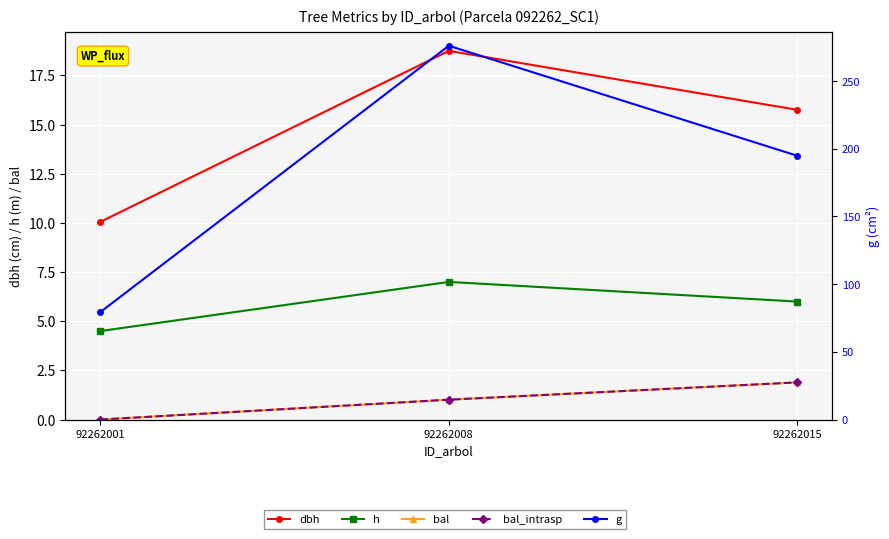

Between 92262001 and 92262008, which series saw the biggest shift?

g